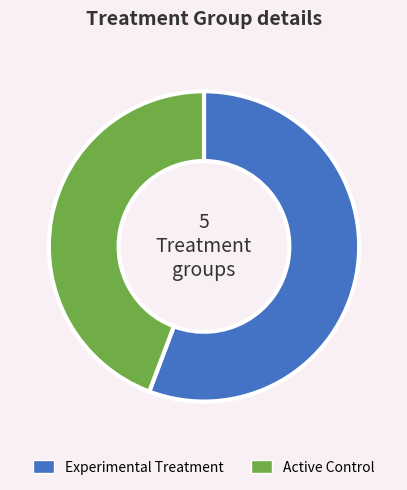

Is it true that Experimental Treatment is 43% of the pie?

False